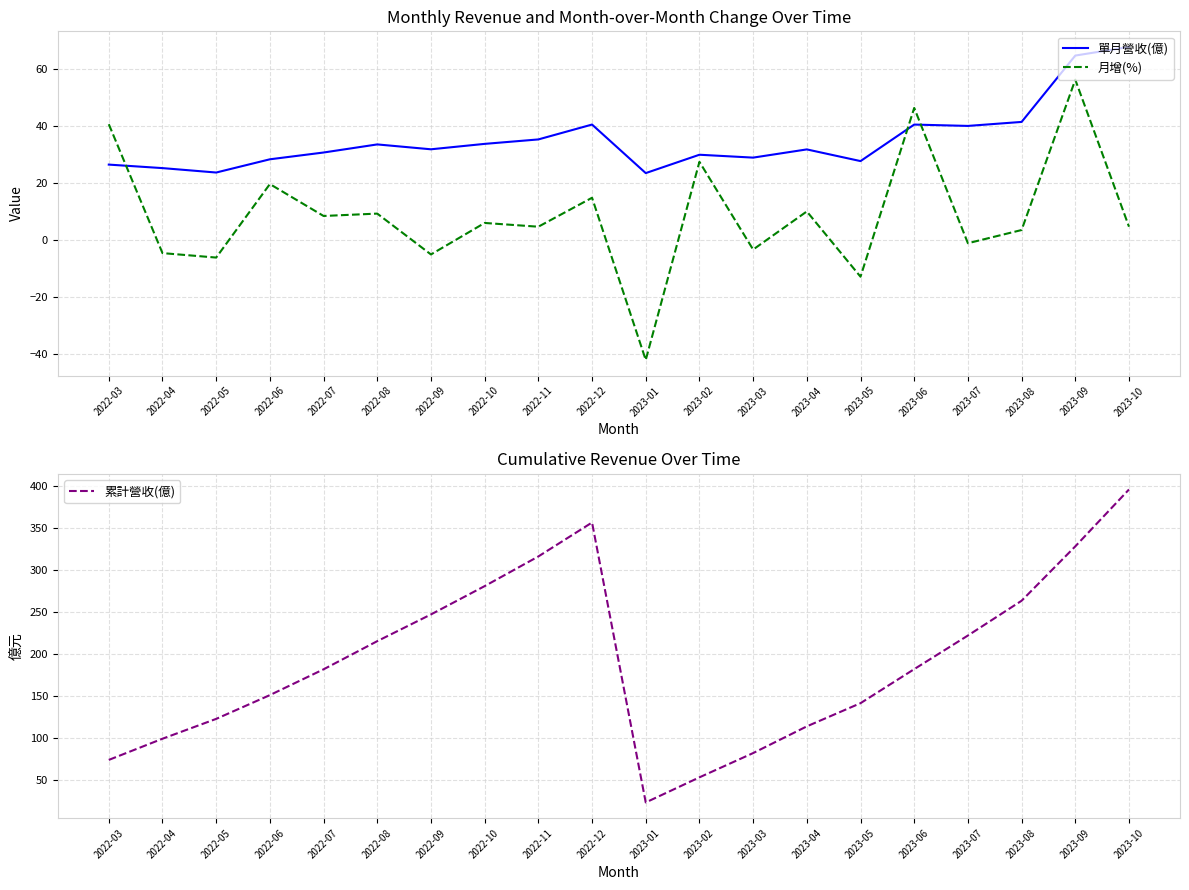

What is the approximate value of 單月營收(億) at 2022-08?

33.5